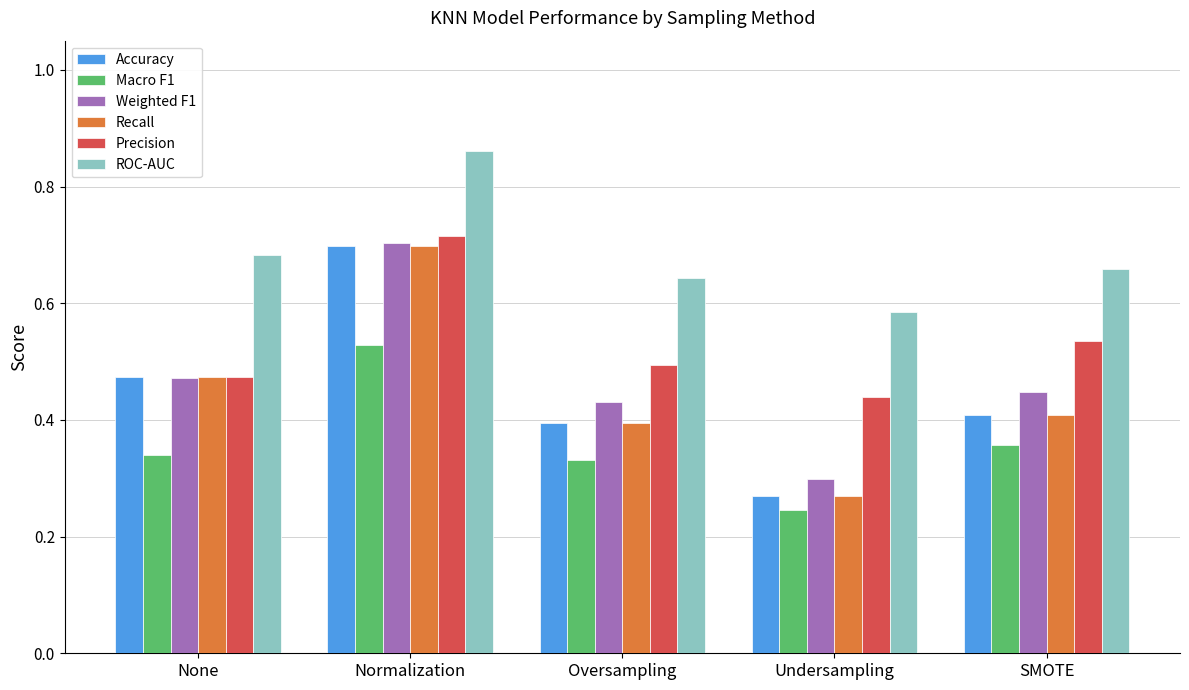

What is the label of the 5th bar from the left?

SMOTE